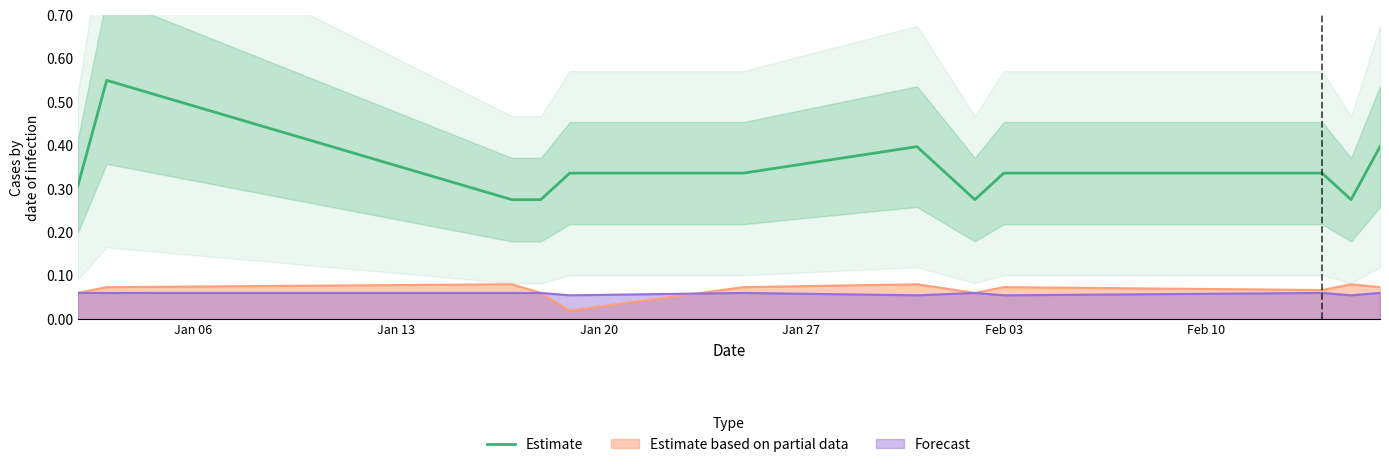

True or false: Forecast and Estimate cross at least once.

False